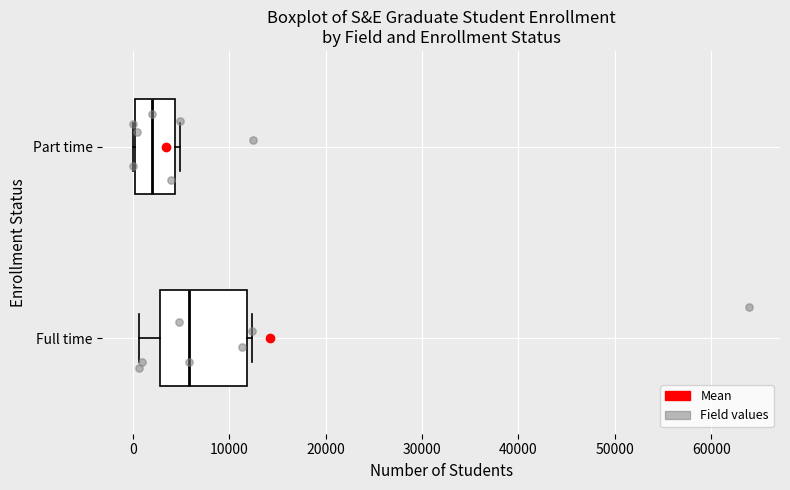

Which box is the widest, from its left edge to its right edge?

Full time